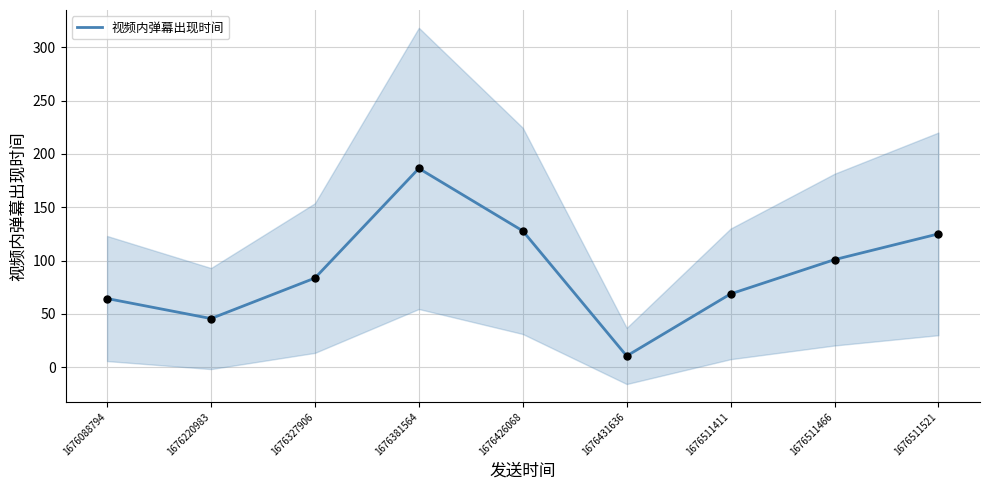

What is the change in value from 1676220983 to 1676327906?

+38.0